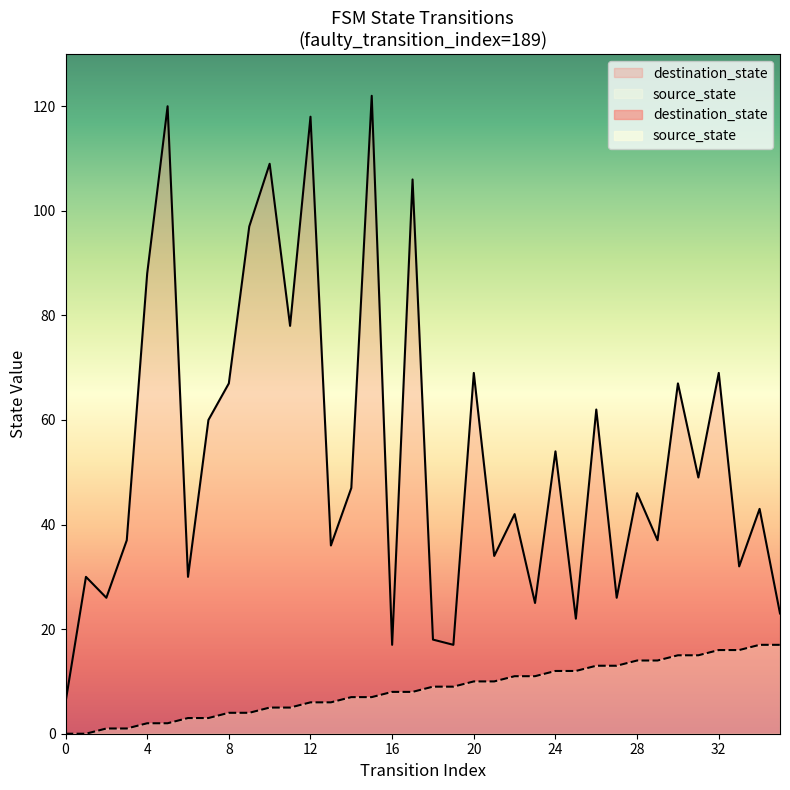

What is the average value of the destination_state series?

54